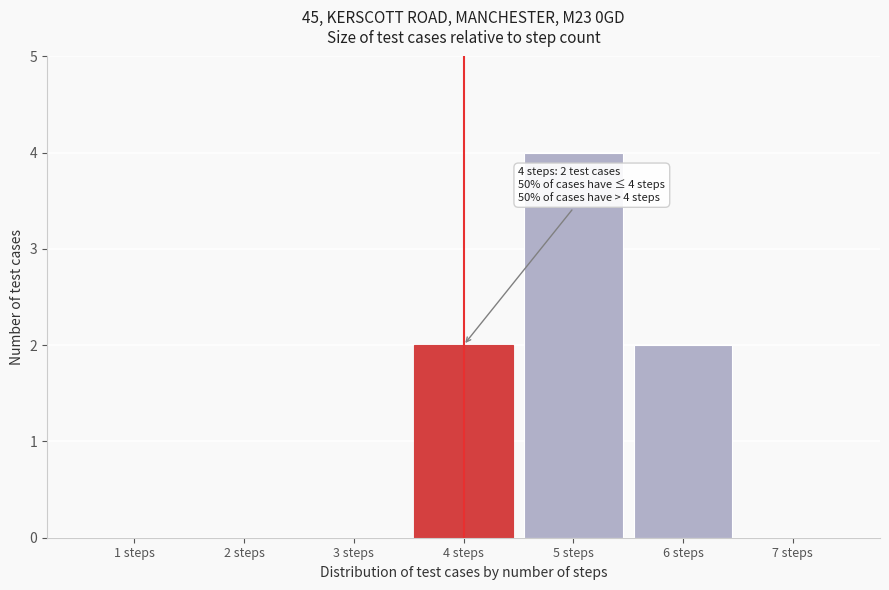

Which range on the x-axis has the tallest bar?

4.5 to 5.5